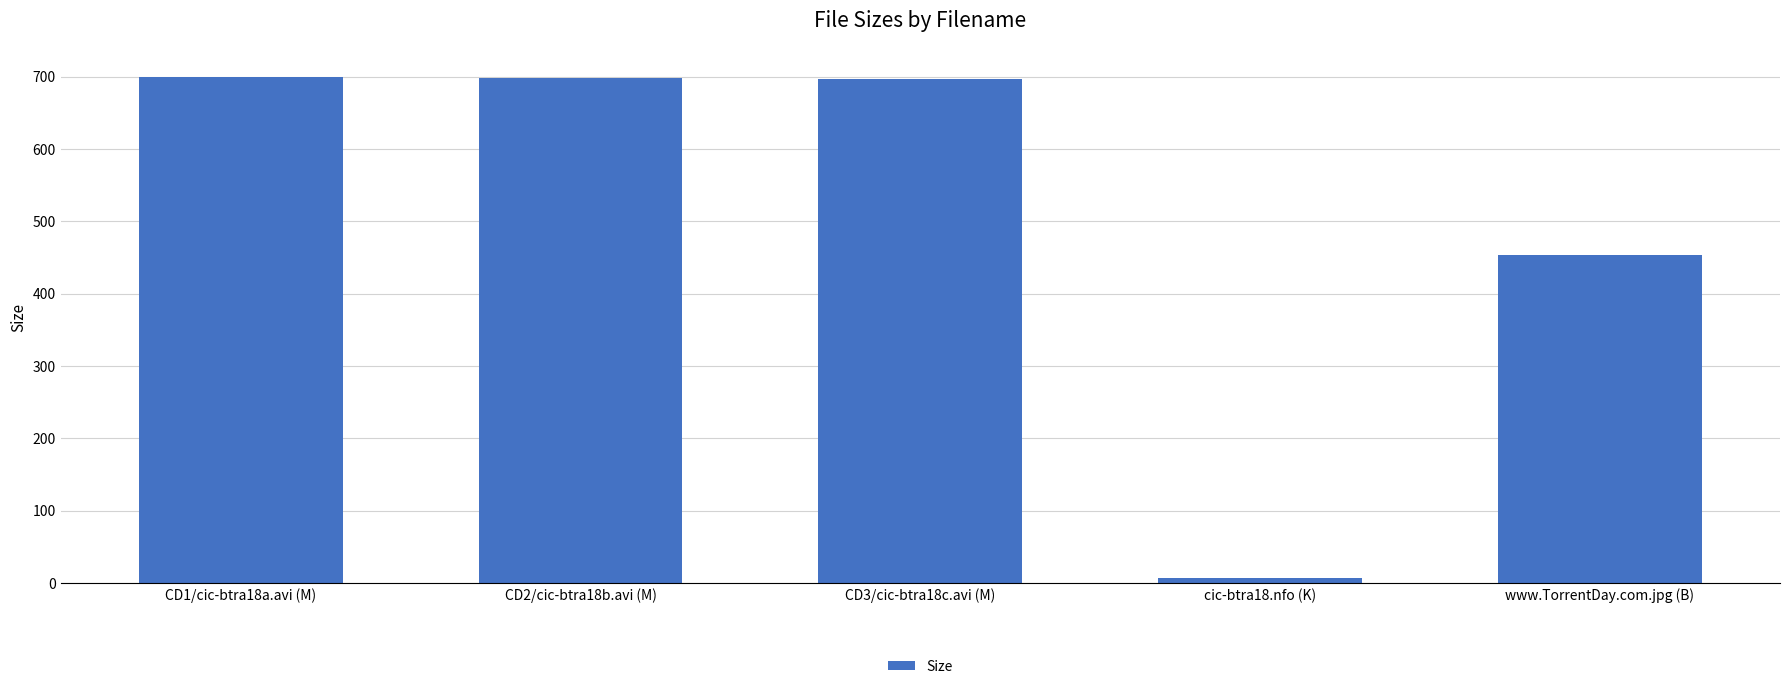

What value does the data have at CD3/cic-btra18c.avi (M)?

697.4